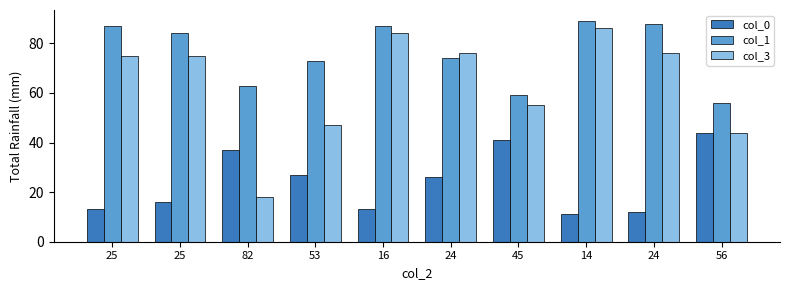

Count the number of data series in this chart.

3